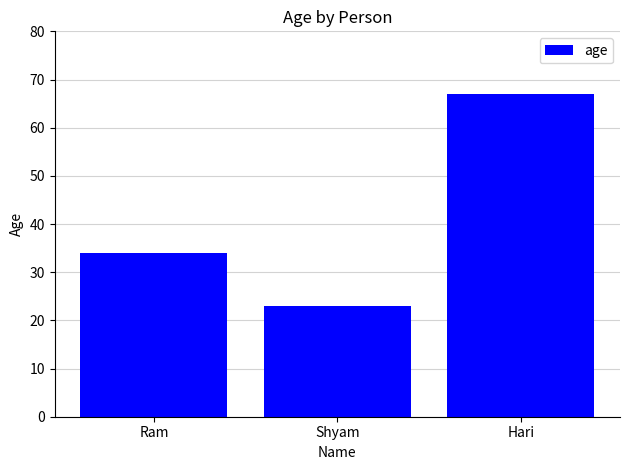

What is the greatest value displayed?

67